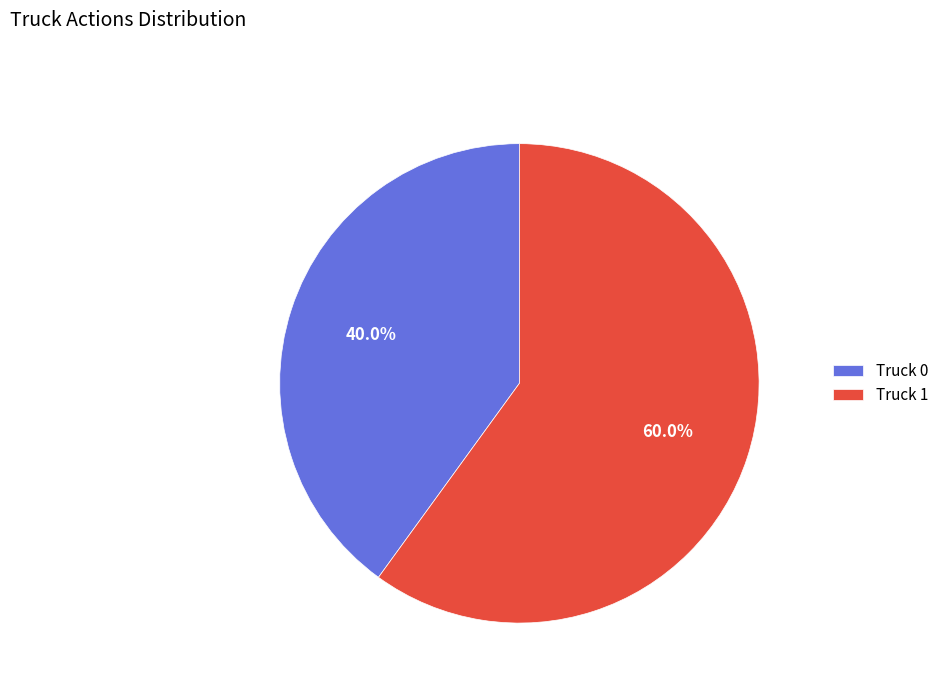

How many slices are in this pie chart?

2